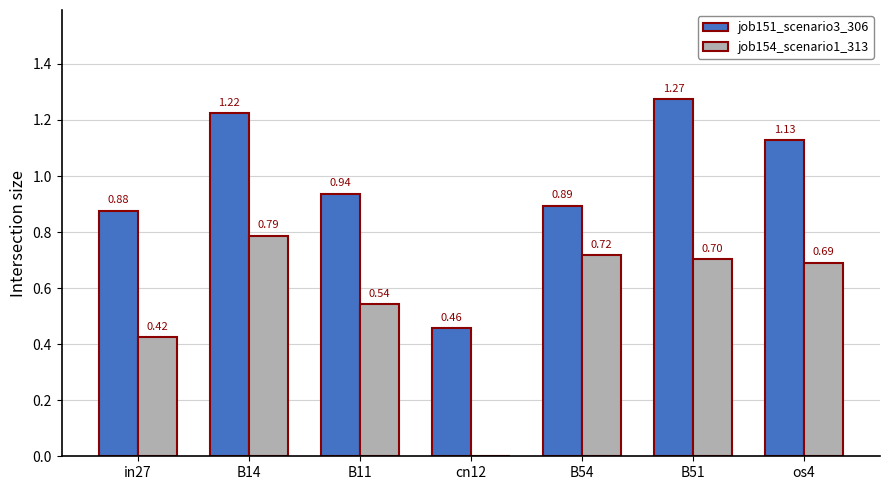

What are all the series names shown in the legend?

job151_scenario3_306, job154_scenario1_313